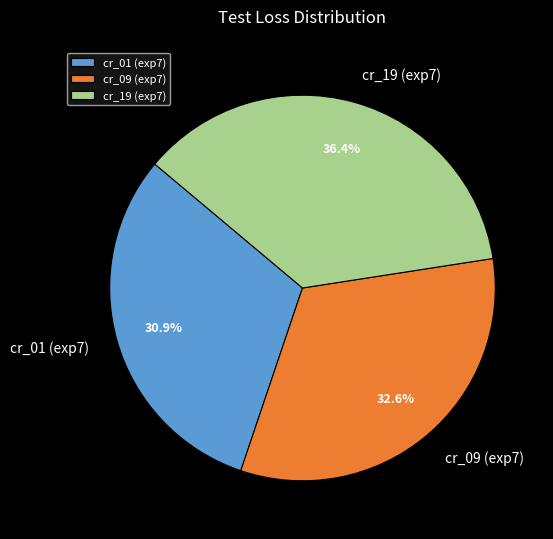

Which slice is the smallest?

cr_01 (exp7)